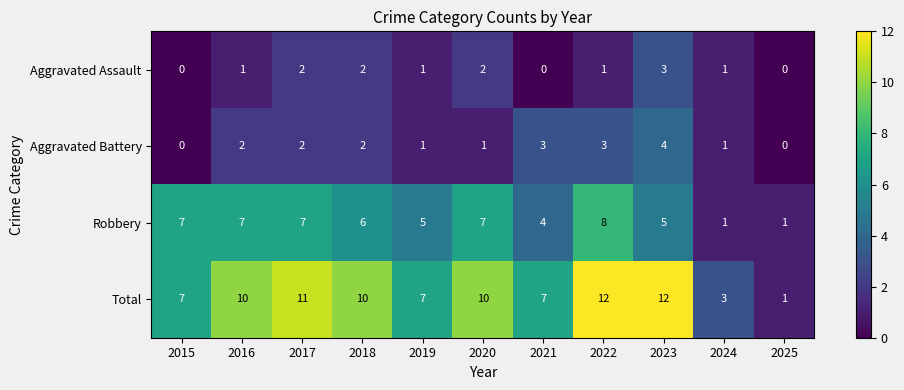

Which series has the largest total across all categories?

Total